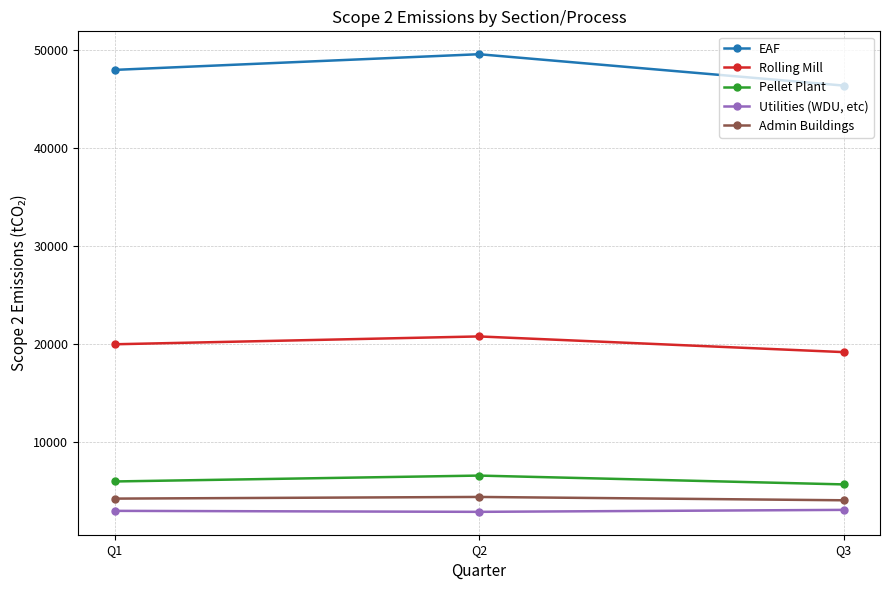

List the series in order of their peak value, highest first.

EAF, Rolling Mill, Pellet Plant, Admin Buildings, Utilities (WDU, etc)